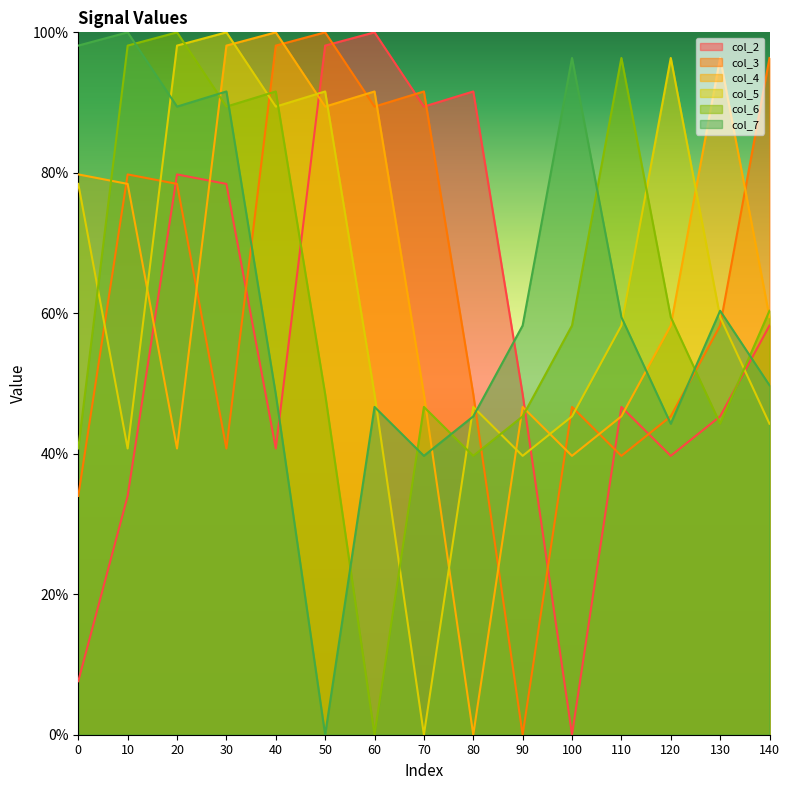

The col_6 series shows 45.3 at 90. True or false?

True